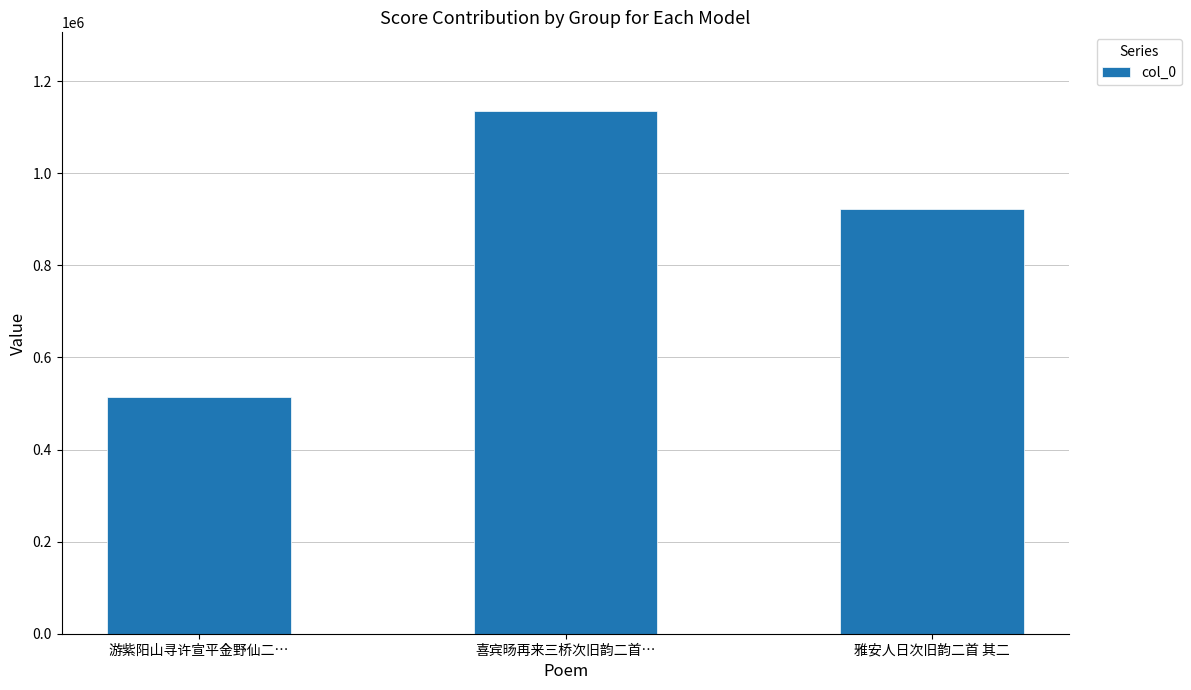

How many bars are there in total?

3